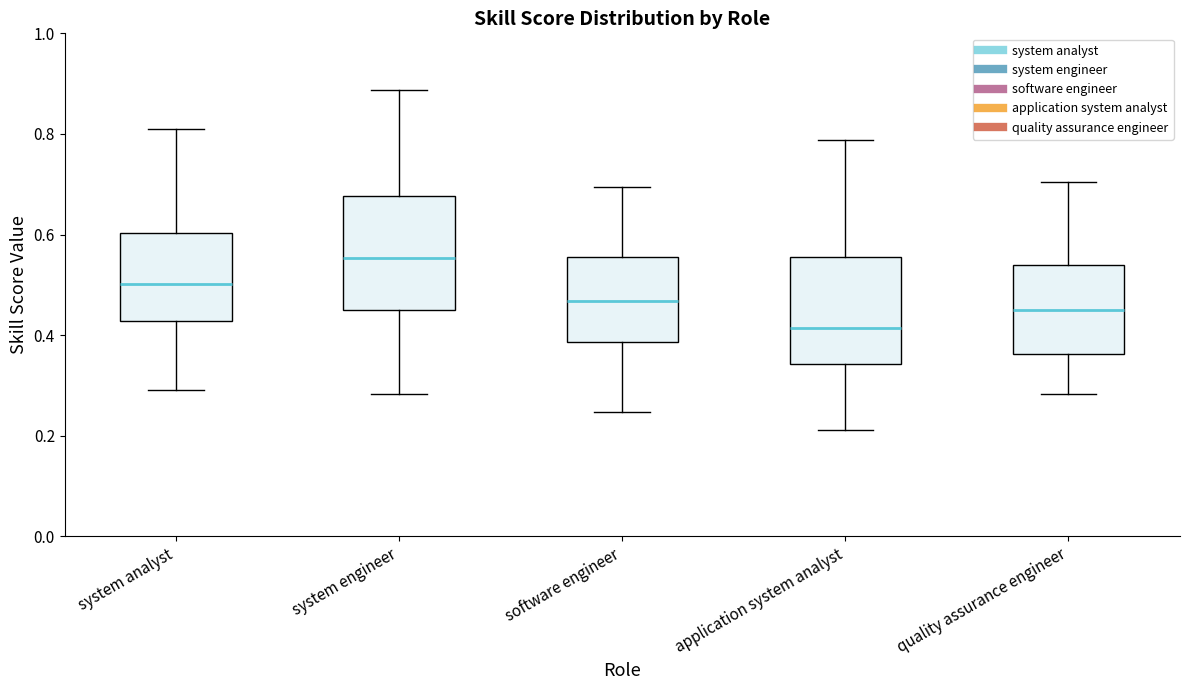

Reading left to right, transcribe this box plot: for each box, give where its median line is, the range the box spans, and where its two whiskers end, as read against the y-axis. The values are not printed on the chart, so give them approximately, as read against the axis.

system analyst: median 0.50, box 0.42 to 0.60, whiskers 0.30 to 0.80
system engineer: median 0.56, box 0.46 to 0.68, whiskers 0.28 to 0.88
software engineer: median 0.46, box 0.38 to 0.56, whiskers 0.24 to 0.70
application system analyst: median 0.42, box 0.34 to 0.56, whiskers 0.22 to 0.78
quality assurance engineer: median 0.46, box 0.36 to 0.54, whiskers 0.28 to 0.70